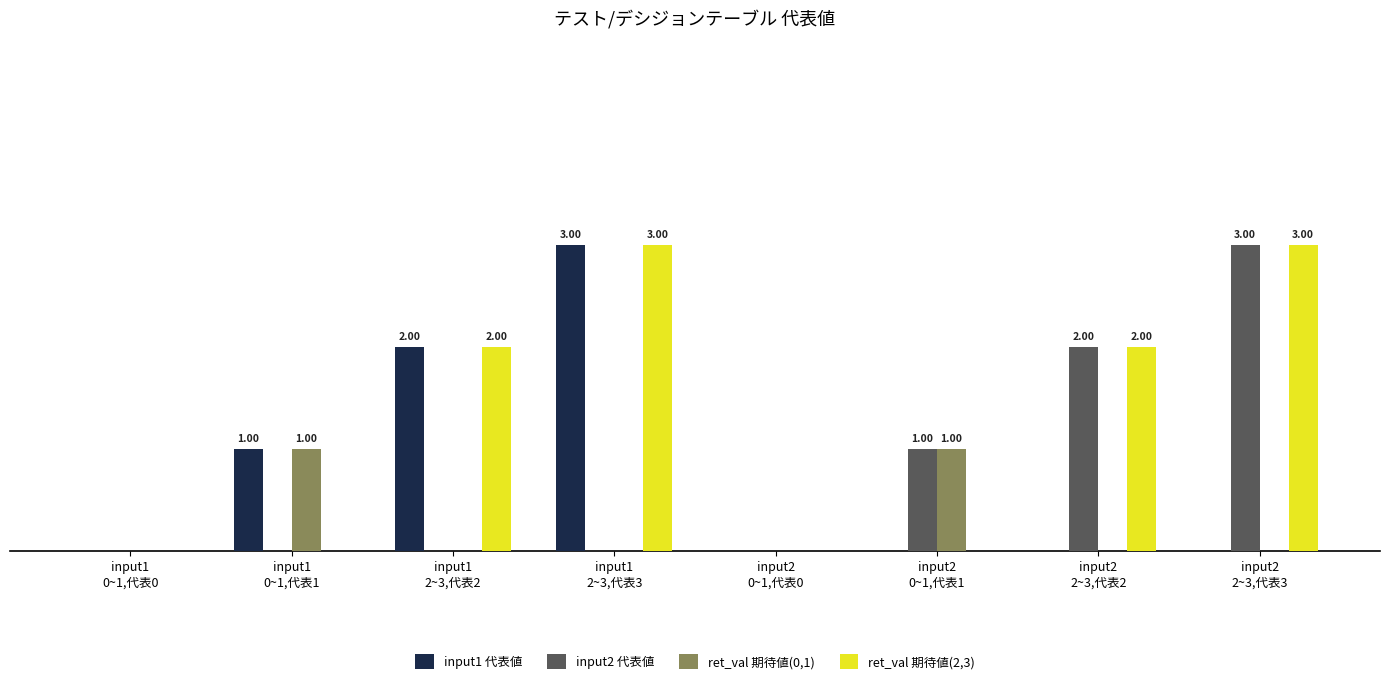

What is the difference between the ret_val 期待値(2,3) values at input2
2~3,代表3 and input1
2~3,代表2?

1